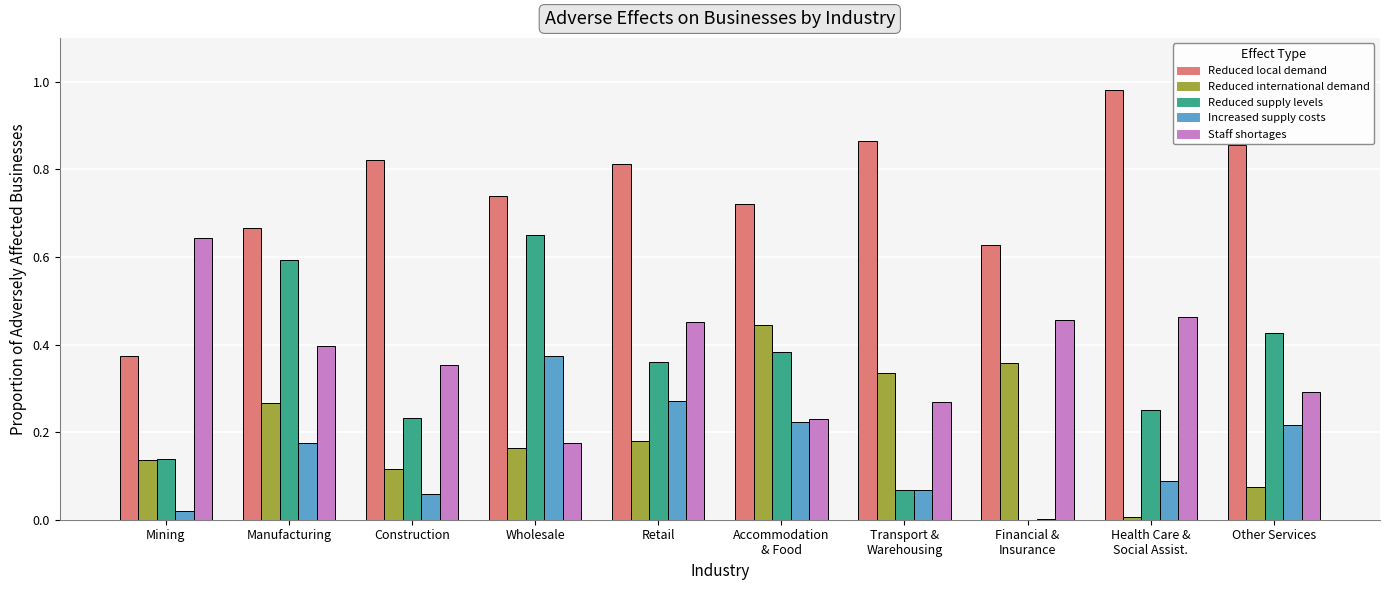

At which category does the chart reach its peak across all series?

Health Care &
Social Assist.